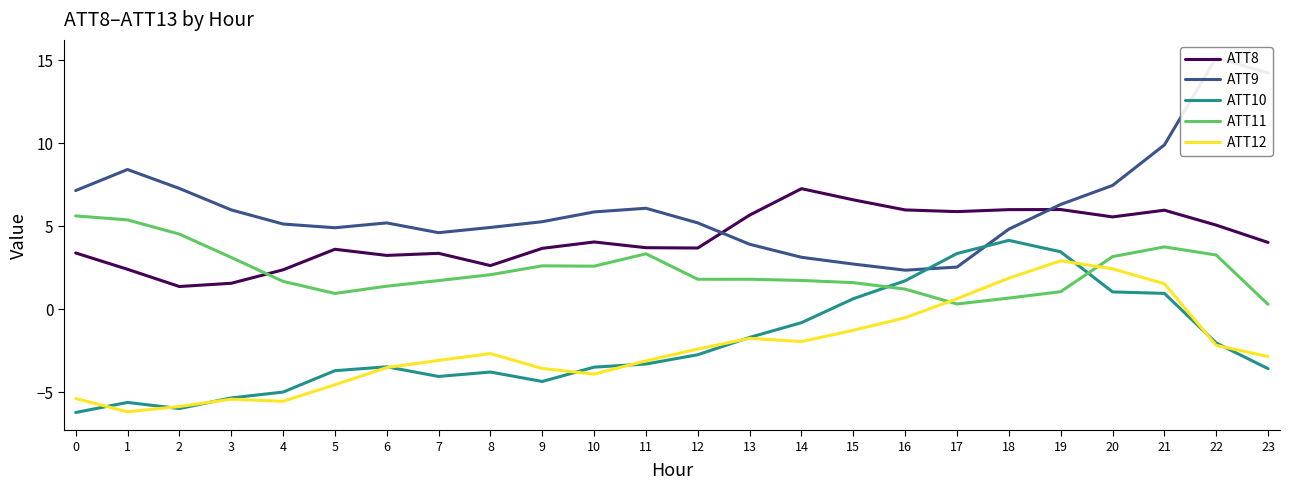

What is the lowest value of the ATT12 series?

-6.2